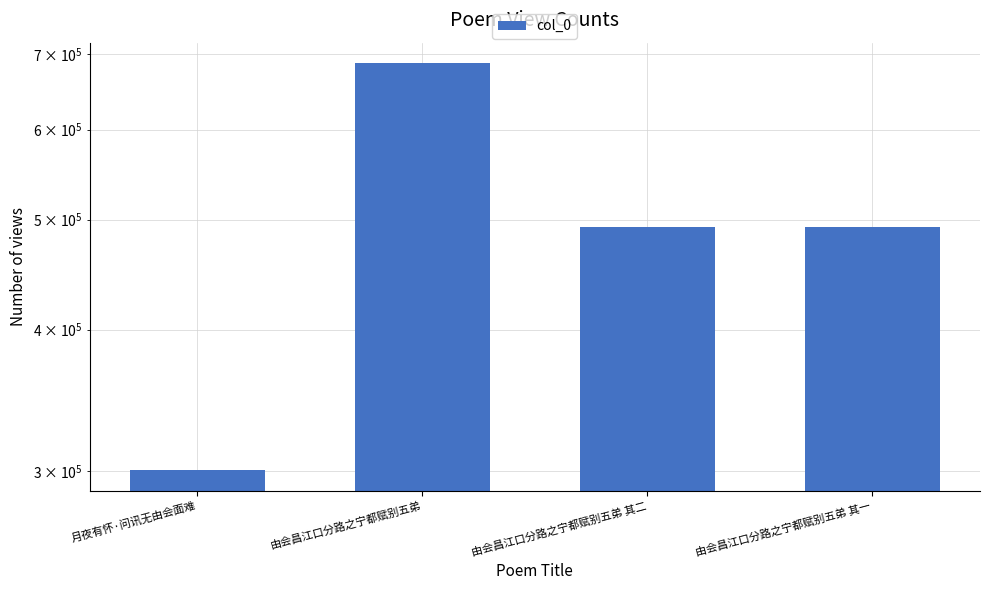

How many categories are shown in the chart?

4